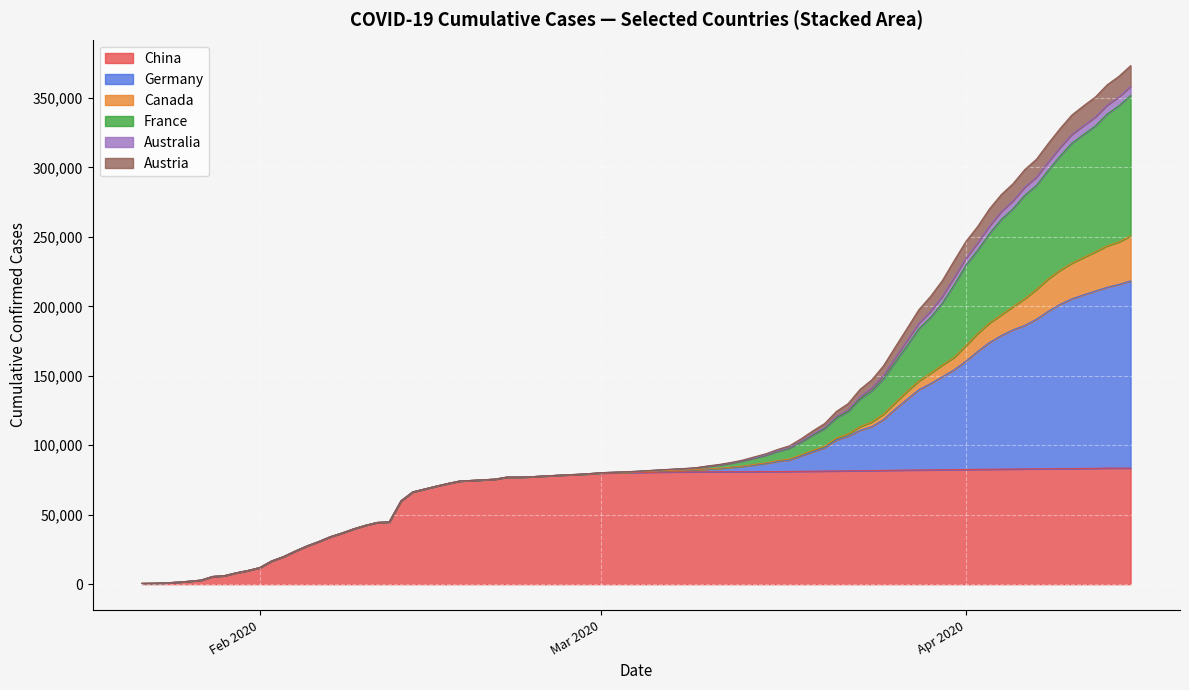

Does the chart display data point markers on the line(s)?

No